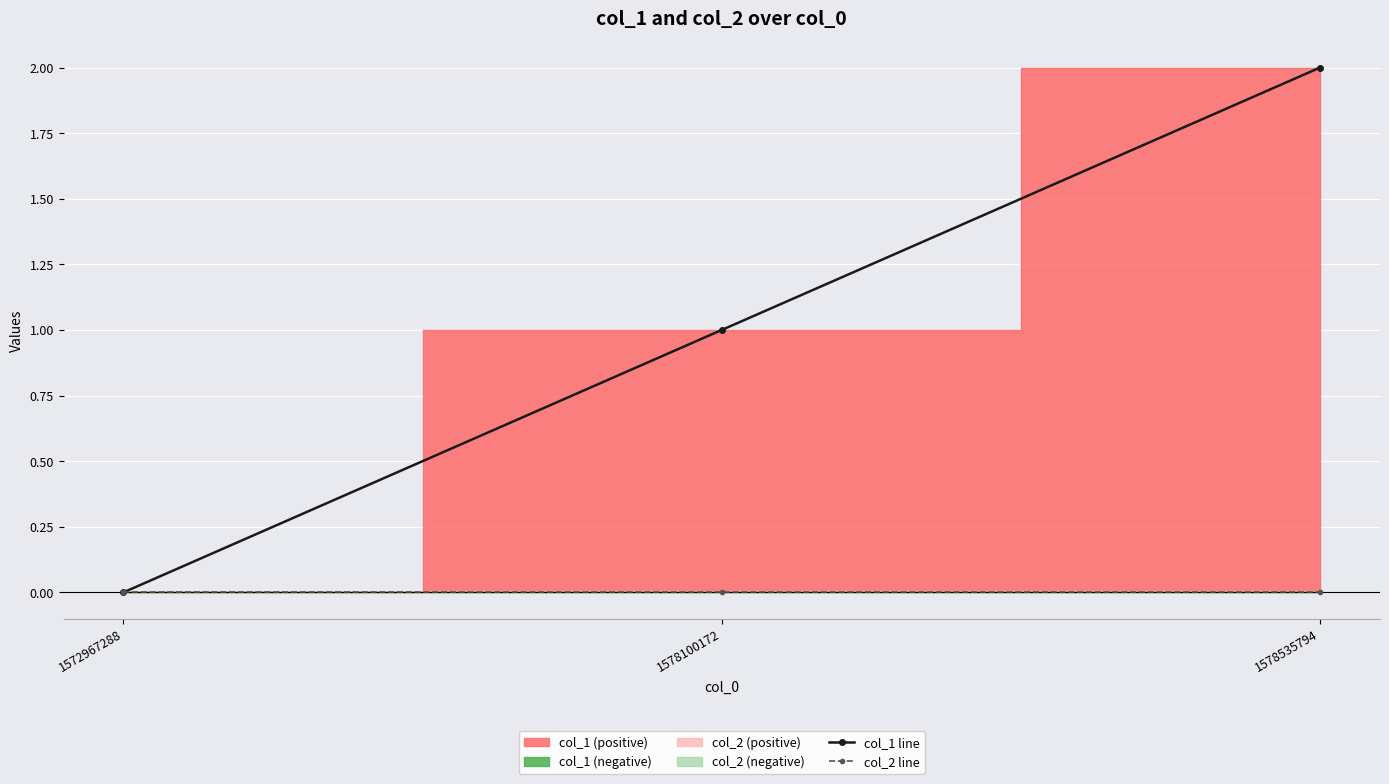

What is the difference between the maximum and minimum values in the col_1 line series?

2